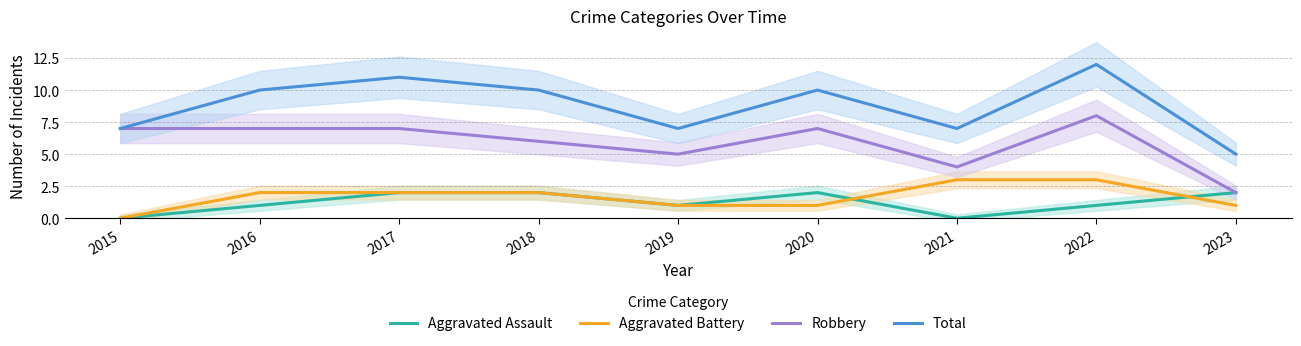

What is the value of the Aggravated Battery point at the 6th from the left?

1